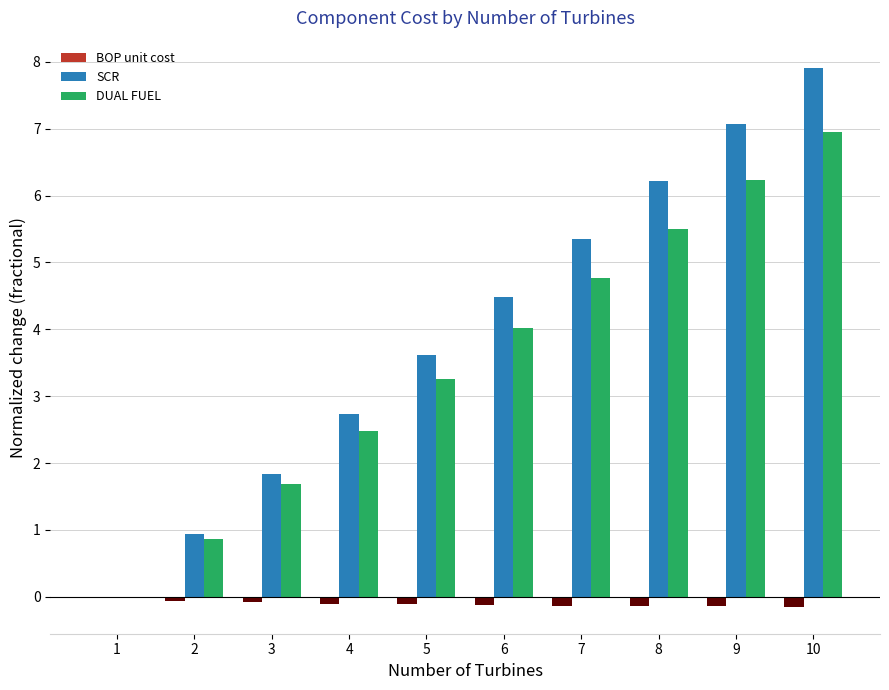

Reading left to right, transcribe all the data shown in this chart.

BOP unit cost: 1=0.0	2=-0.1	3=-0.1	4=-0.1	5=-0.1	6=-0.1	7=-0.1	8=-0.1	9=-0.1	10=-0.1
SCR: 1=0.0	2=0.9	3=1.8	4=2.7	5=3.6	6=4.5	7=5.4	8=6.2	9=7.1	10=7.9
DUAL FUEL: 1=0.0	2=0.9	3=1.7	4=2.5	5=3.3	6=4.0	7=4.8	8=5.5	9=6.2	10=6.9